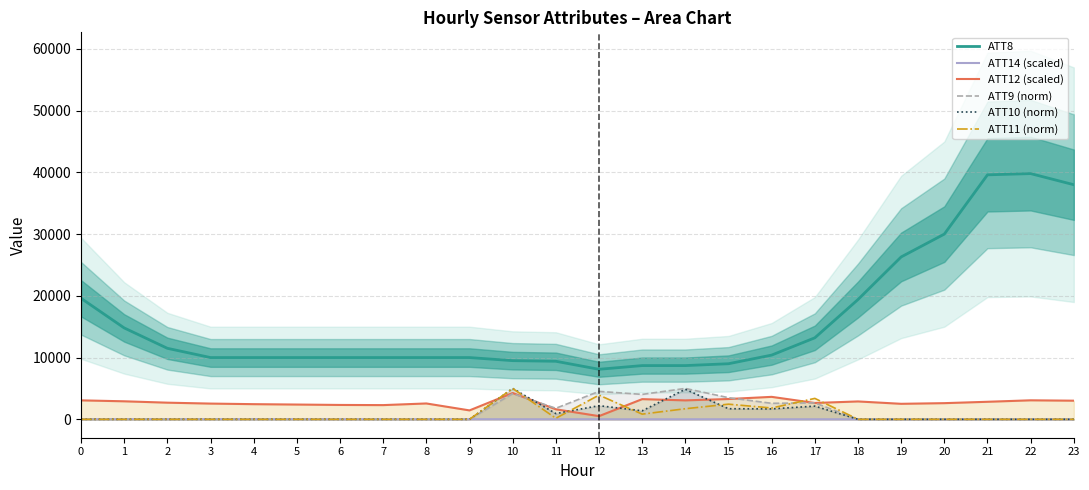

True or false: ATT12 (scaled) has a value of 1717.2 at 16.

False